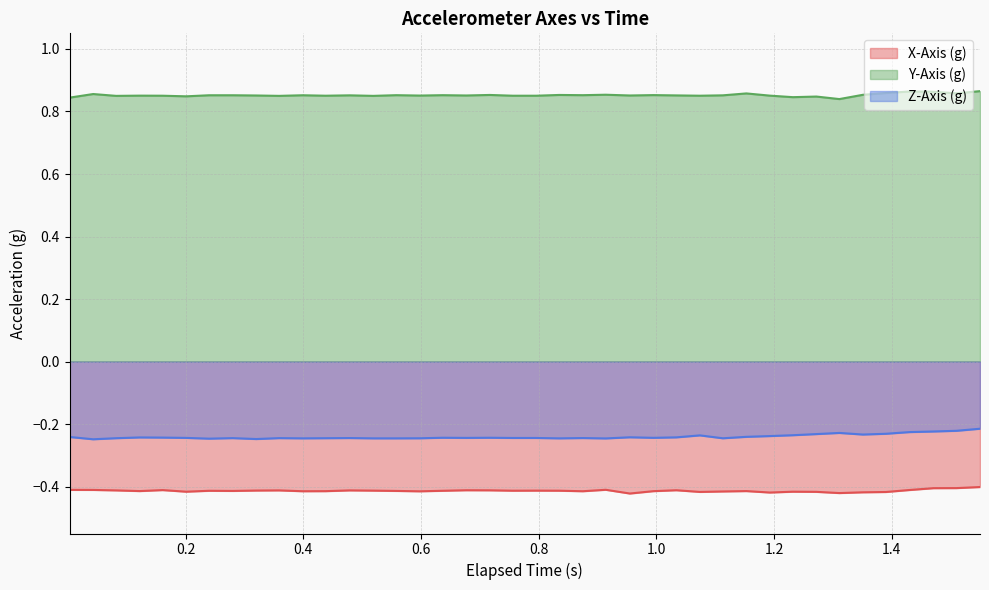

Which series has the widest spread of values?

Z-Axis (g)